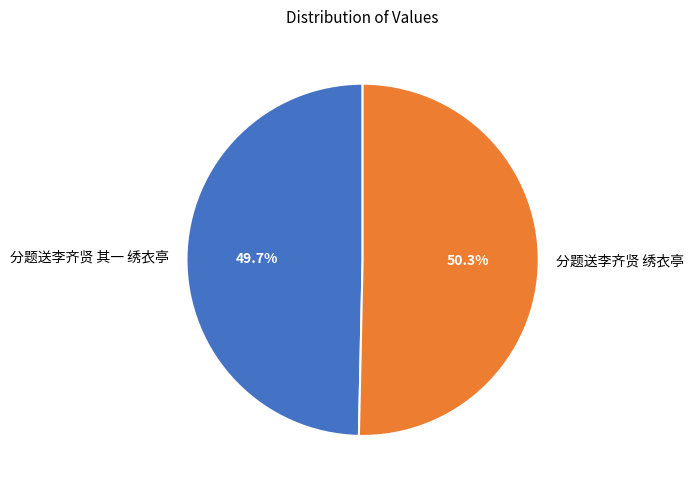

Is the sum of 分题送李齐贤 其一 绣衣亭 and 分题送李齐贤 绣衣亭 greater than half?

Yes